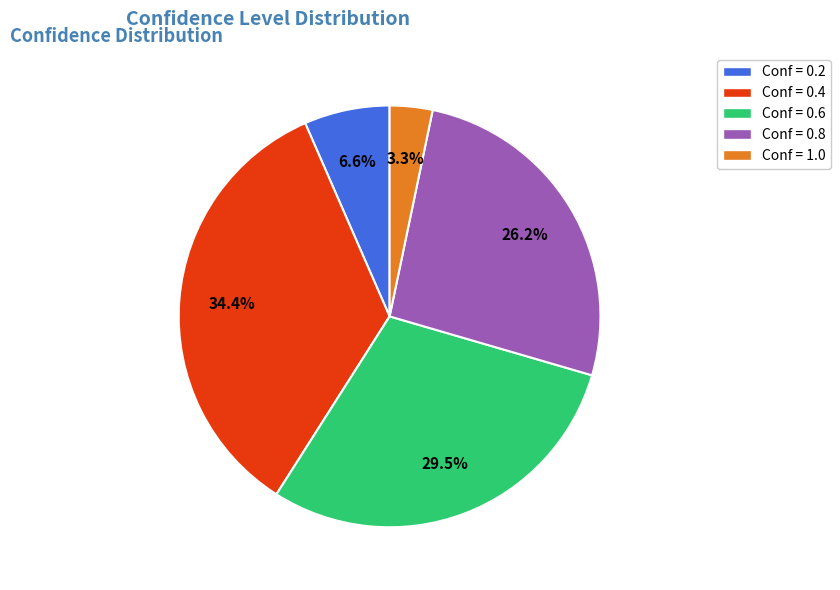

Is there a majority slice in this chart?

No